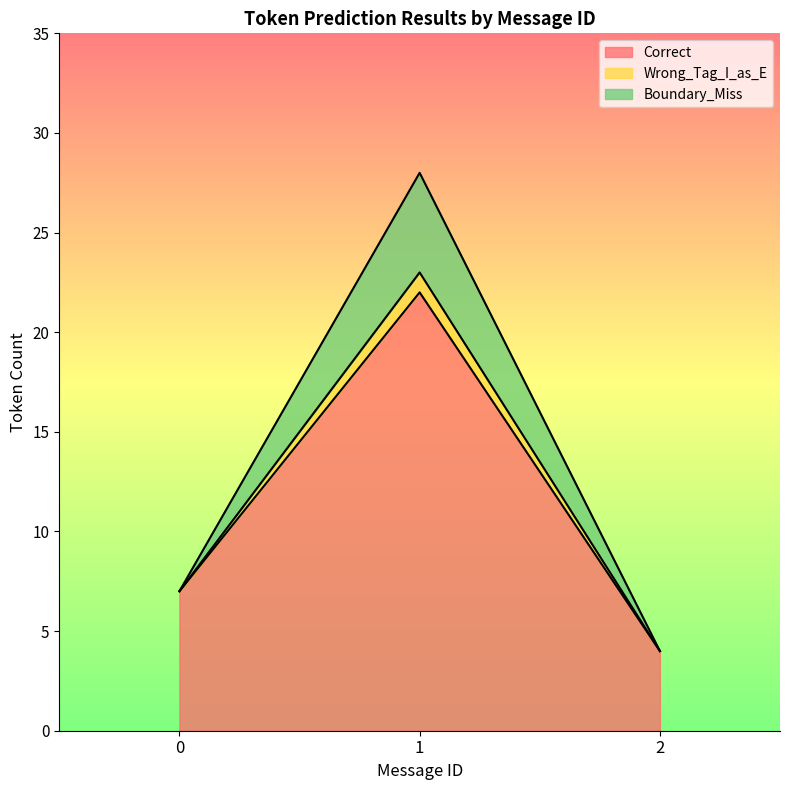

True or false: Correct and Wrong_Tag_I_as_E intersect in this chart.

False